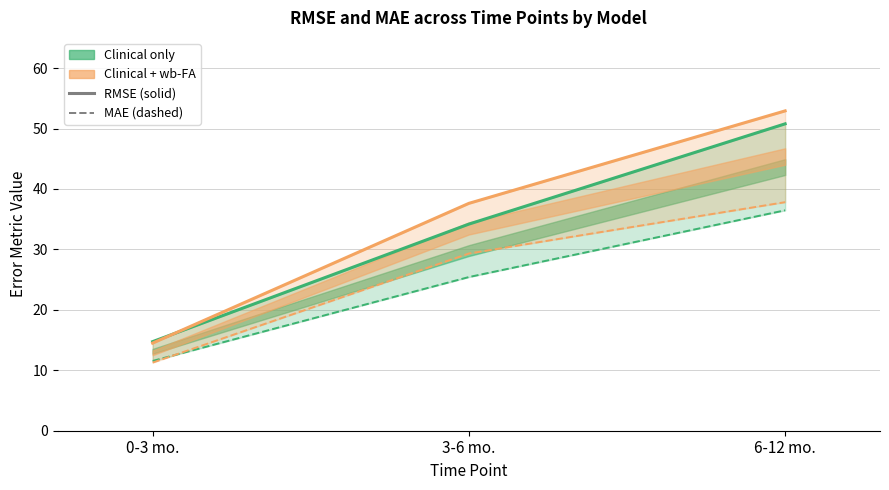

At which category is the sum across all series the highest?

6-12 mo.